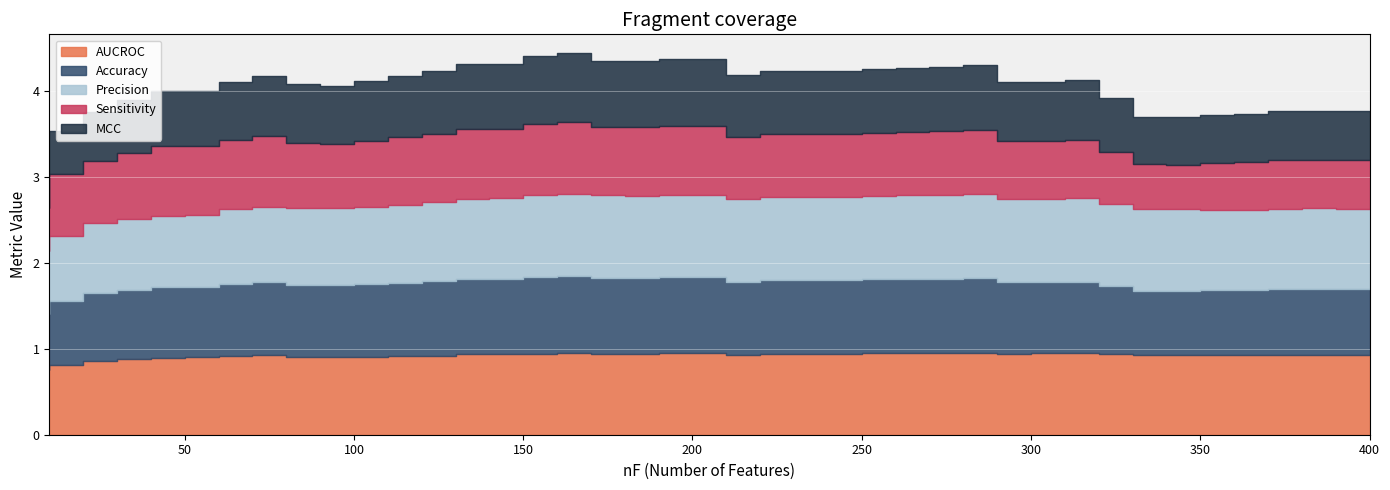

Which series has the largest total across all categories?

AUCROC